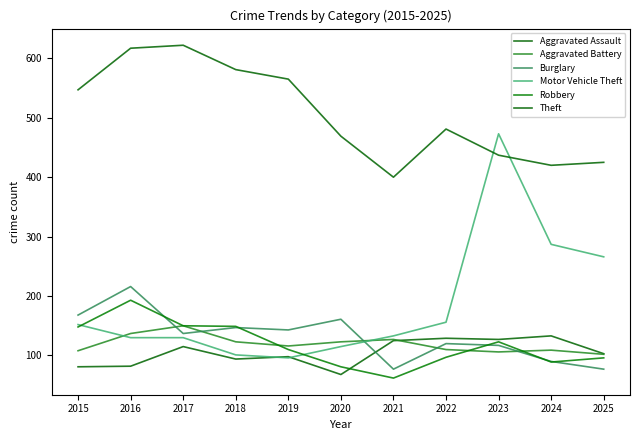

Which series has the largest total across all categories?

Theft